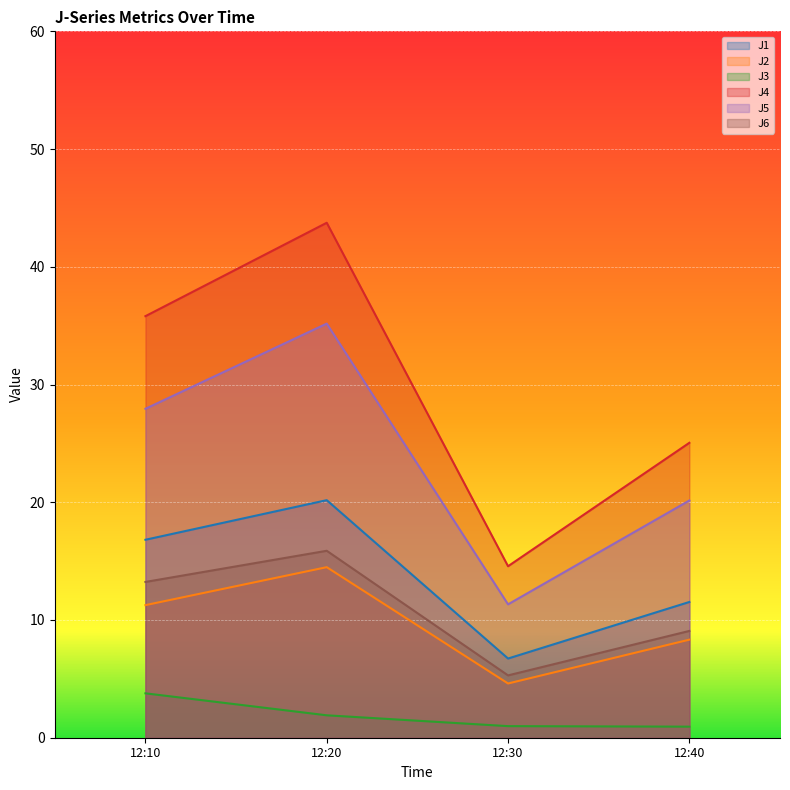

At which category is the sum across all series the highest?

12:20